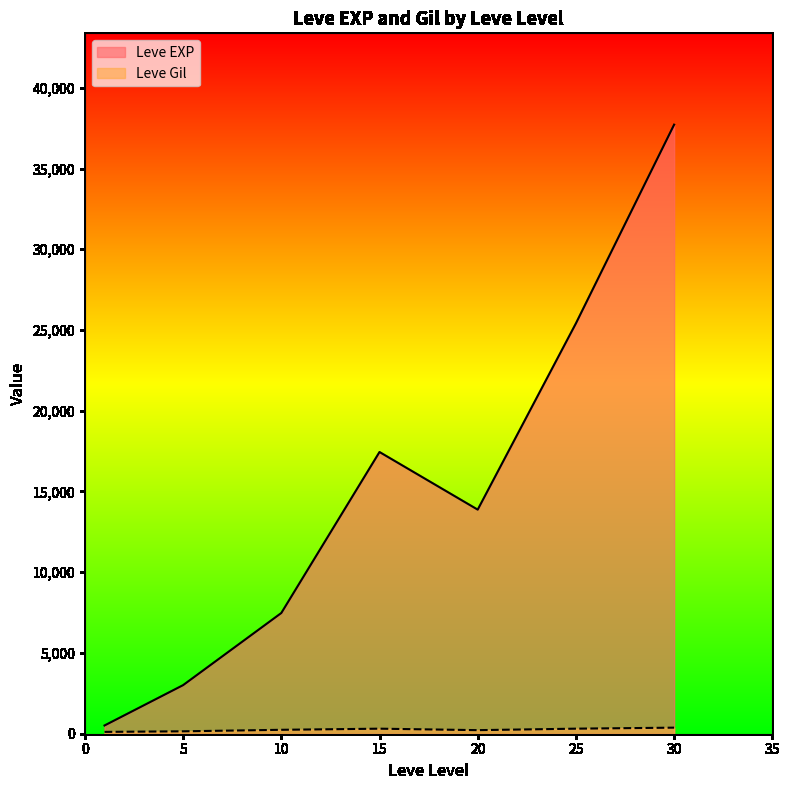

Between 25 and 30, which series saw the biggest shift?

Leve EXP